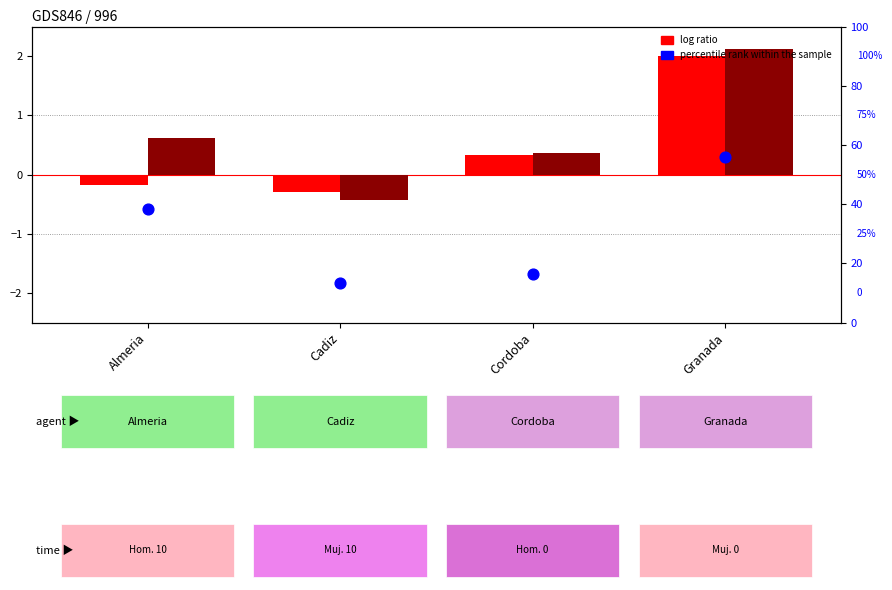

Which series has the largest total across all categories?

percentile rank within the sample